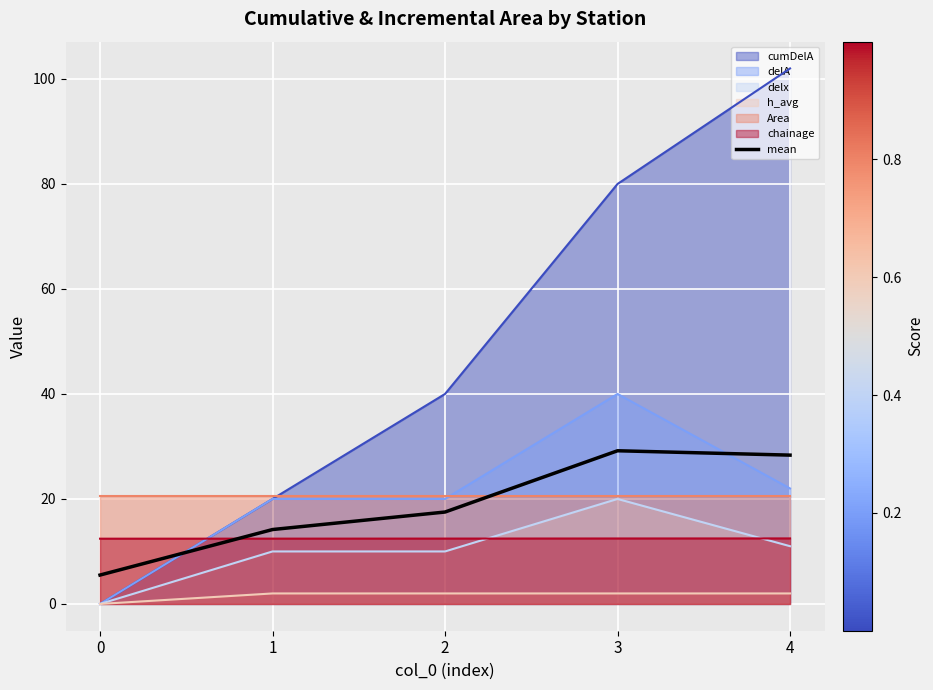

Reading left to right, extract all data points from this chart.

0=5.5	1=14.2	2=17.5	3=29.2	4=28.3